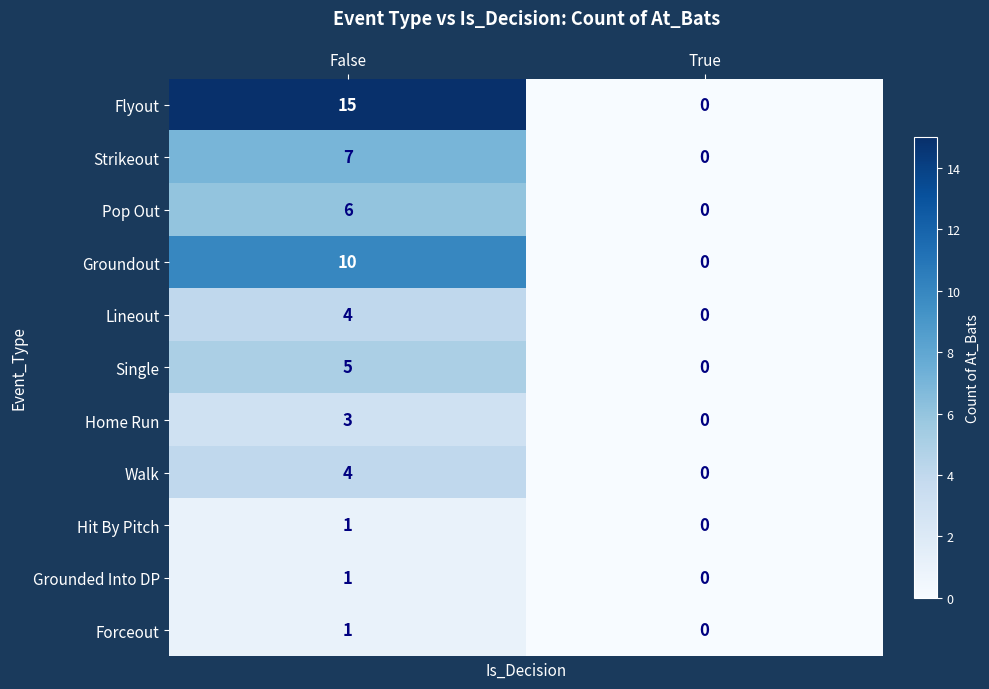

Which series has the largest total across all categories?

Flyout